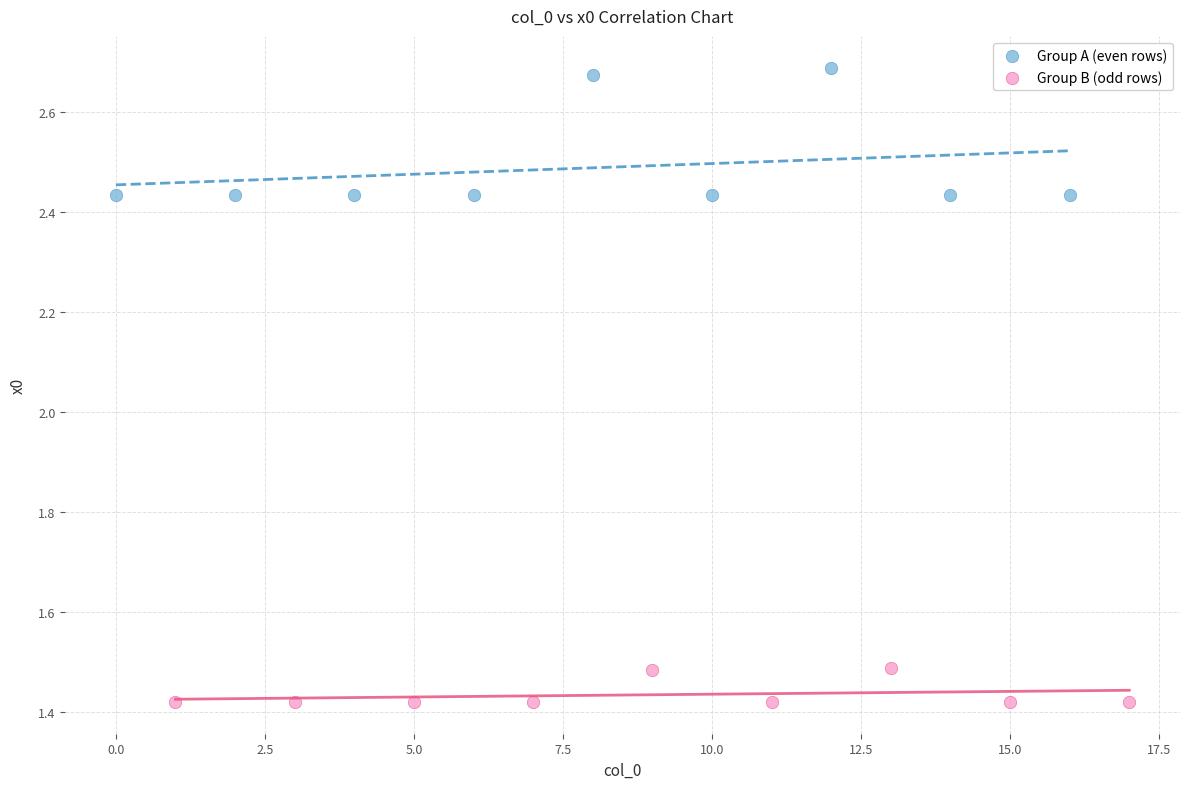

Which series contains the highest Y value?

Group A (even rows)